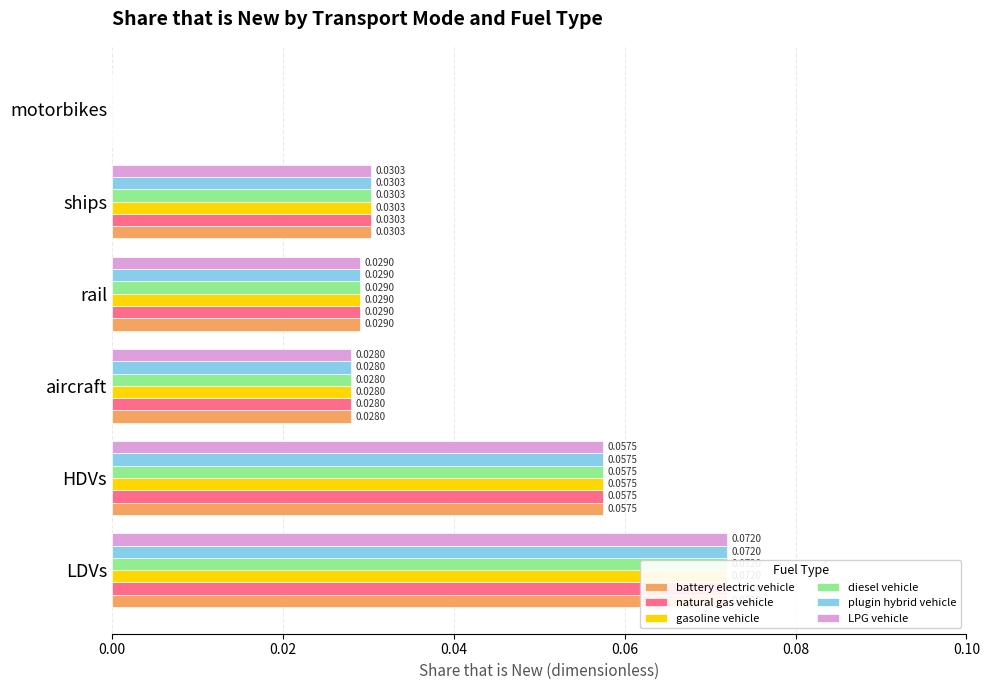

What is the maximum value for battery electric vehicle?

0.1